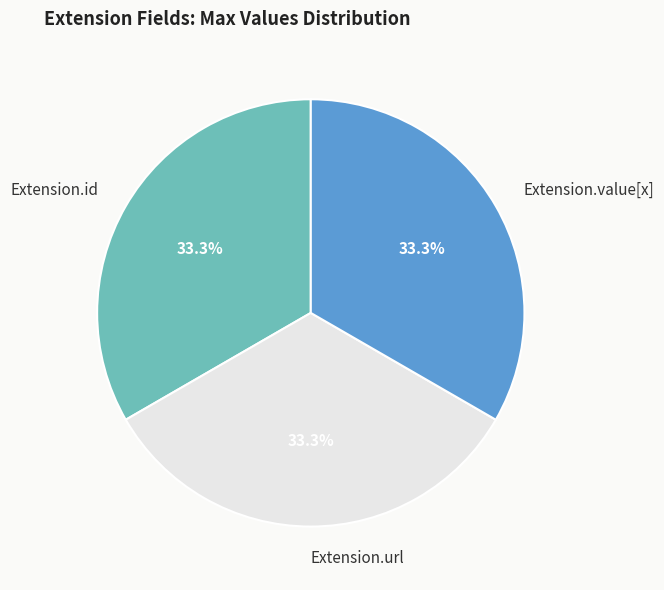

Count the number of slices in the pie.

3